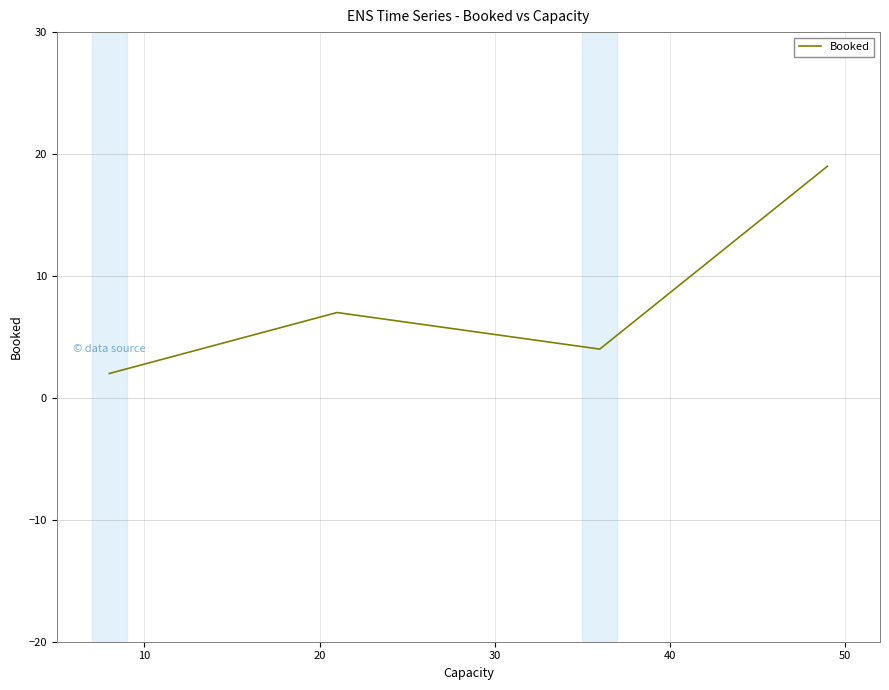

True or false: there are more than 0 points higher than both neighbors.

True